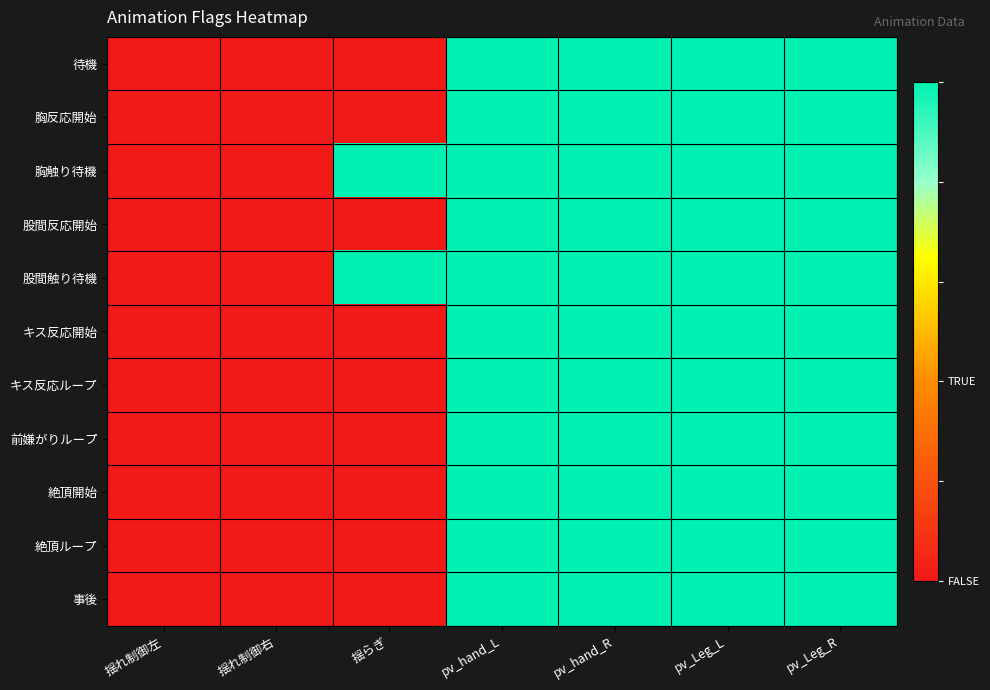

Reading right to left, list all the values displayed in this chart.

待機: pv_Leg_R=1	pv_Leg_L=1	pv_hand_R=1	pv_hand_L=1	揺らぎ=0	揺れ制御右=0	揺れ制御左=0
胸反応開始: pv_Leg_R=1	pv_Leg_L=1	pv_hand_R=1	pv_hand_L=1	揺らぎ=0	揺れ制御右=0	揺れ制御左=0
胸触り待機: pv_Leg_R=1	pv_Leg_L=1	pv_hand_R=1	pv_hand_L=1	揺らぎ=1	揺れ制御右=0	揺れ制御左=0
股間反応開始: pv_Leg_R=1	pv_Leg_L=1	pv_hand_R=1	pv_hand_L=1	揺らぎ=0	揺れ制御右=0	揺れ制御左=0
股間触り待機: pv_Leg_R=1	pv_Leg_L=1	pv_hand_R=1	pv_hand_L=1	揺らぎ=1	揺れ制御右=0	揺れ制御左=0
キス反応開始: pv_Leg_R=1	pv_Leg_L=1	pv_hand_R=1	pv_hand_L=1	揺らぎ=0	揺れ制御右=0	揺れ制御左=0
キス反応ループ: pv_Leg_R=1	pv_Leg_L=1	pv_hand_R=1	pv_hand_L=1	揺らぎ=0	揺れ制御右=0	揺れ制御左=0
前嫌がりループ: pv_Leg_R=1	pv_Leg_L=1	pv_hand_R=1	pv_hand_L=1	揺らぎ=0	揺れ制御右=0	揺れ制御左=0
絶頂開始: pv_Leg_R=1	pv_Leg_L=1	pv_hand_R=1	pv_hand_L=1	揺らぎ=0	揺れ制御右=0	揺れ制御左=0
絶頂ループ: pv_Leg_R=1	pv_Leg_L=1	pv_hand_R=1	pv_hand_L=1	揺らぎ=0	揺れ制御右=0	揺れ制御左=0
事後: pv_Leg_R=1	pv_Leg_L=1	pv_hand_R=1	pv_hand_L=1	揺らぎ=0	揺れ制御右=0	揺れ制御左=0